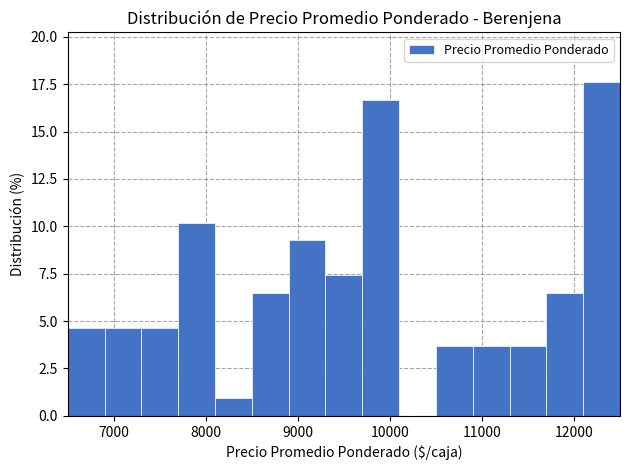

How tall is the bar that spans 12100 to 12500 on the x-axis? The values are not printed on the chart, so give them approximately, as read against the axis.

17.5